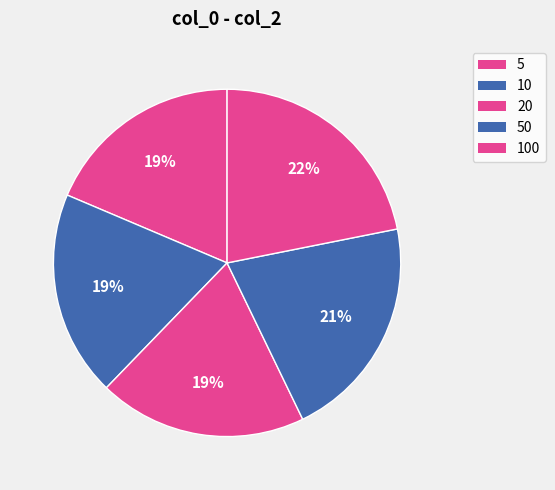

Which slice is the smallest?

5